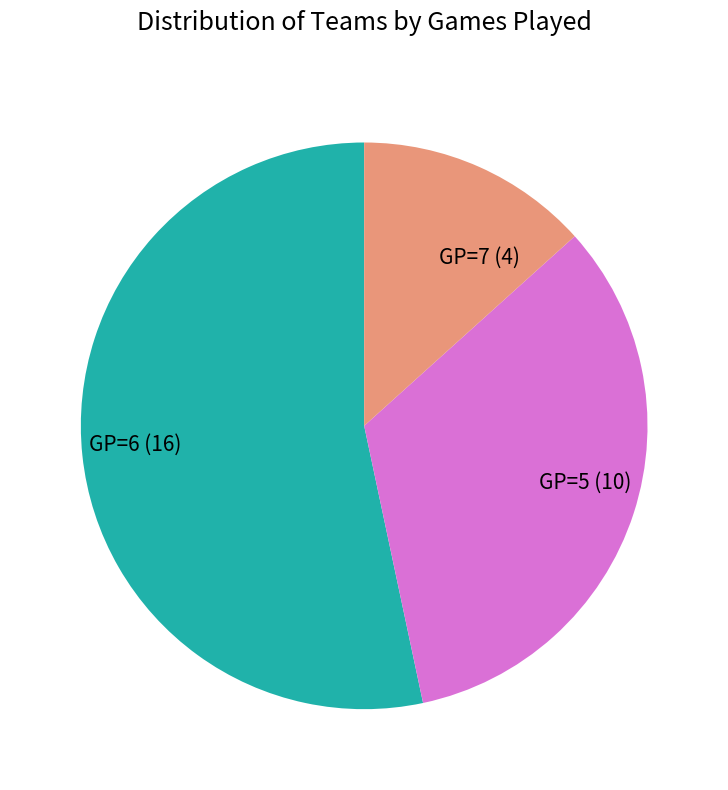

Is there a majority slice in this chart?

Yes